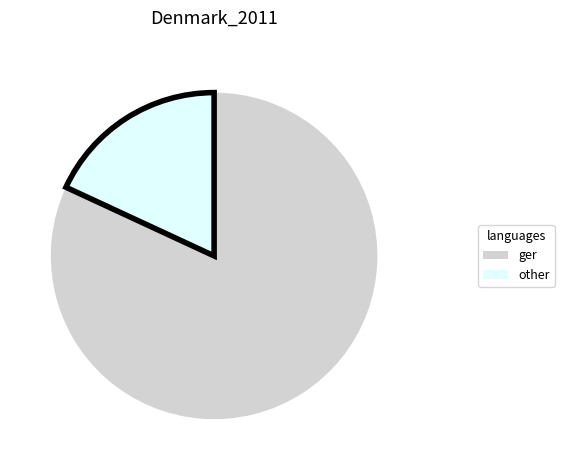

Rank the categories by value from lowest to highest.

other, ger